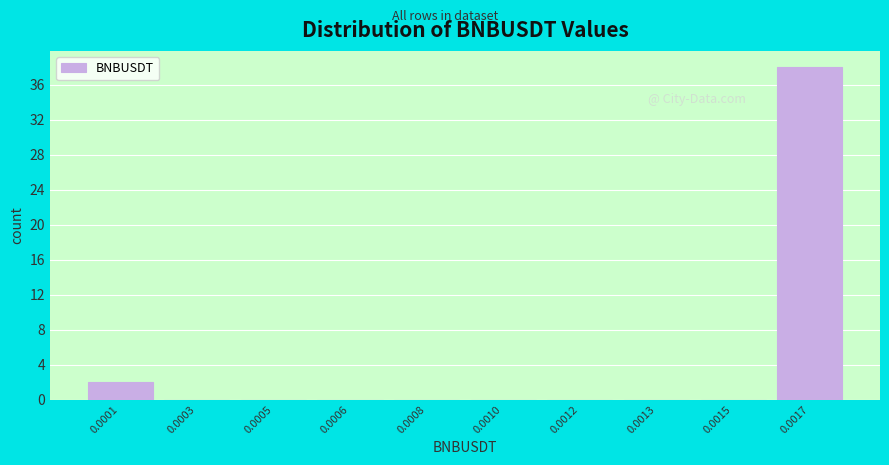

Reading left to right, transcribe all the data shown in this chart.

0.0001=2	0.0003=0	0.0005=0	0.0006=0	0.0008=0	0.0010=0	0.0012=0	0.0013=0	0.0015=0	0.0017=38